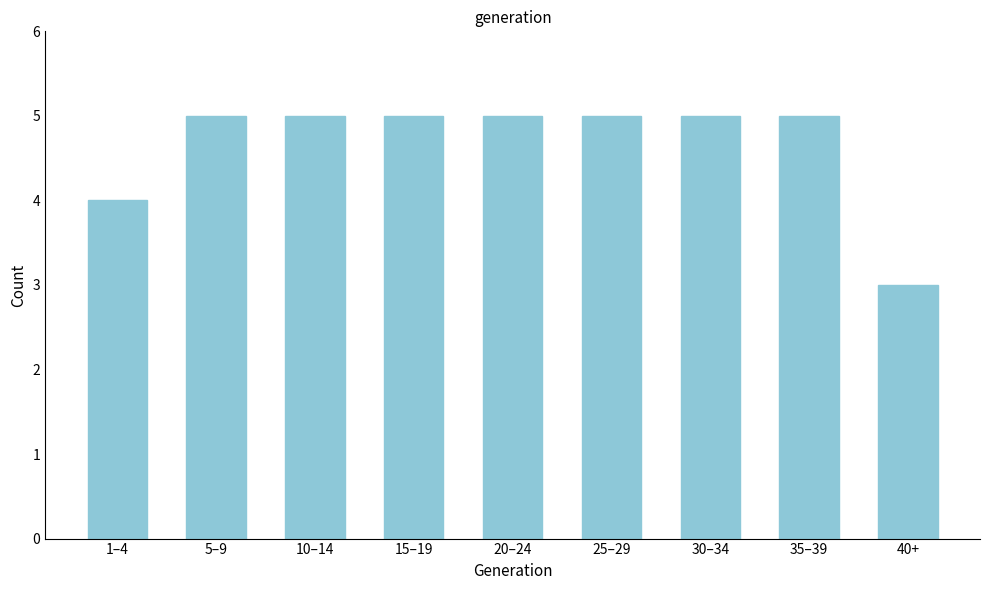

Reading right to left, extract all data points from this chart.

40+=3	35–39=5	30–34=5	25–29=5	20–24=5	15–19=5	10–14=5	5–9=5	1–4=4